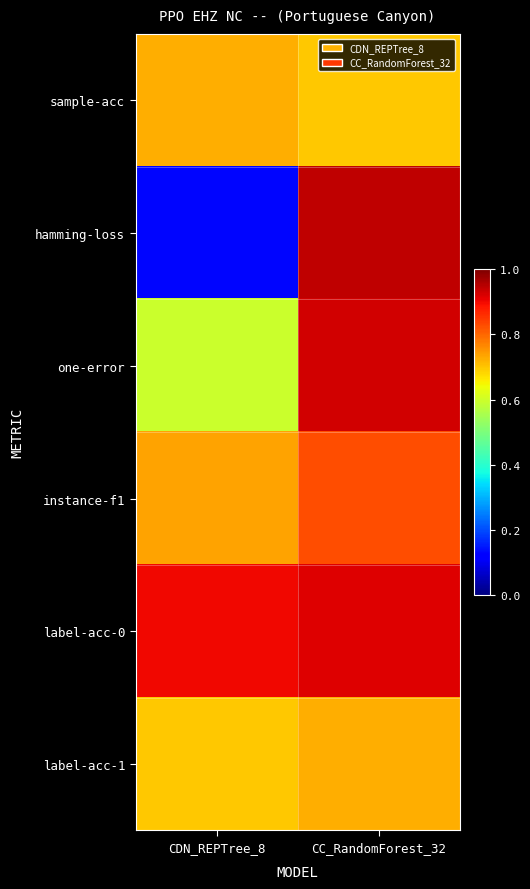

At how many categories does at least one series exceed 0?

2